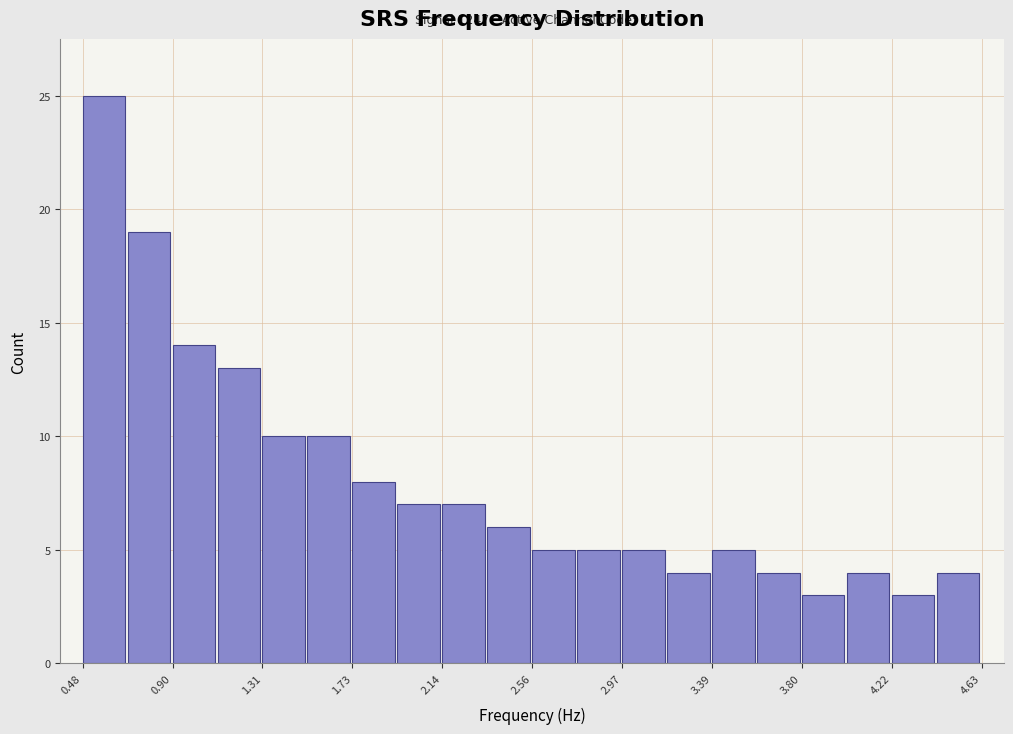

Over which range of the x-axis is the bar tallest?

0.50 to 0.70